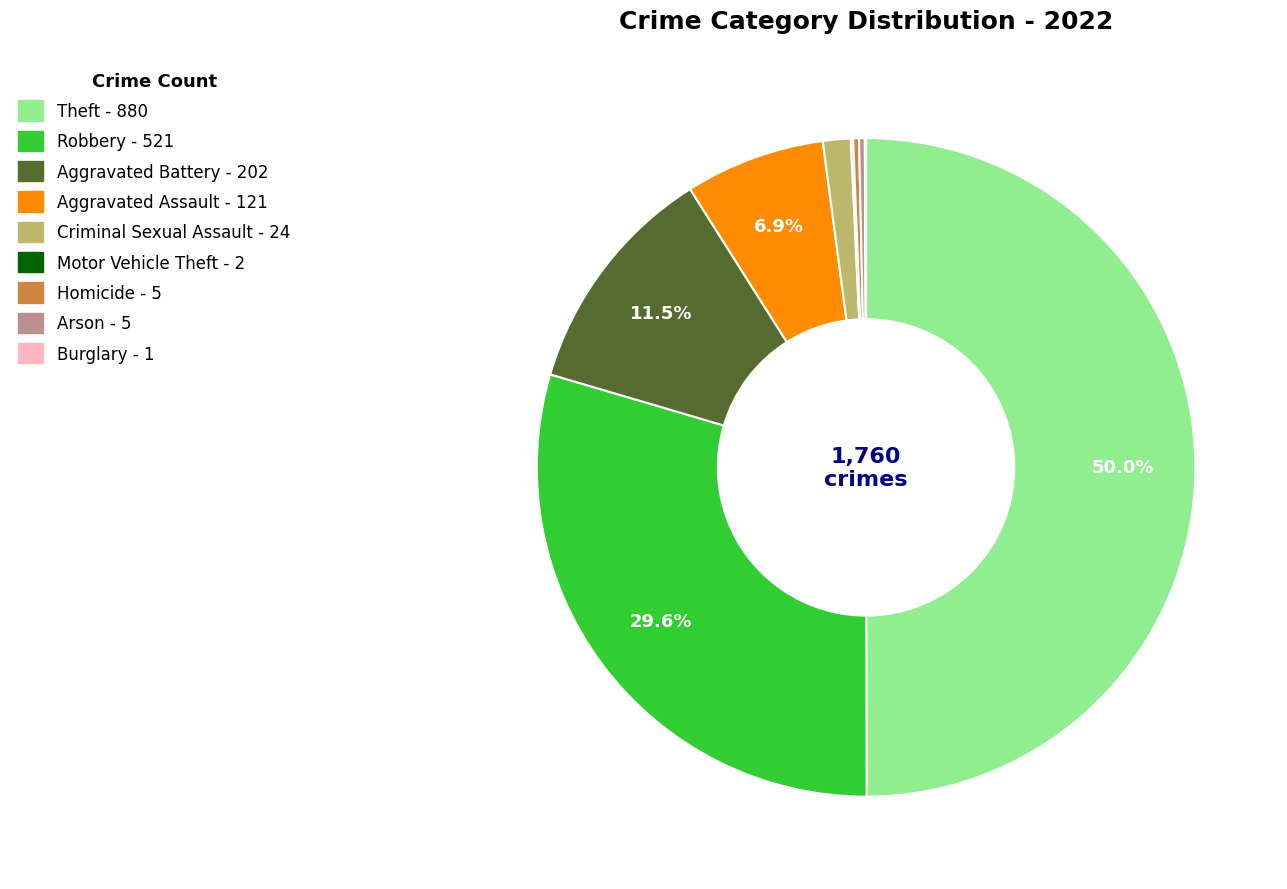

Does Homicide represent more than half of the total?

No